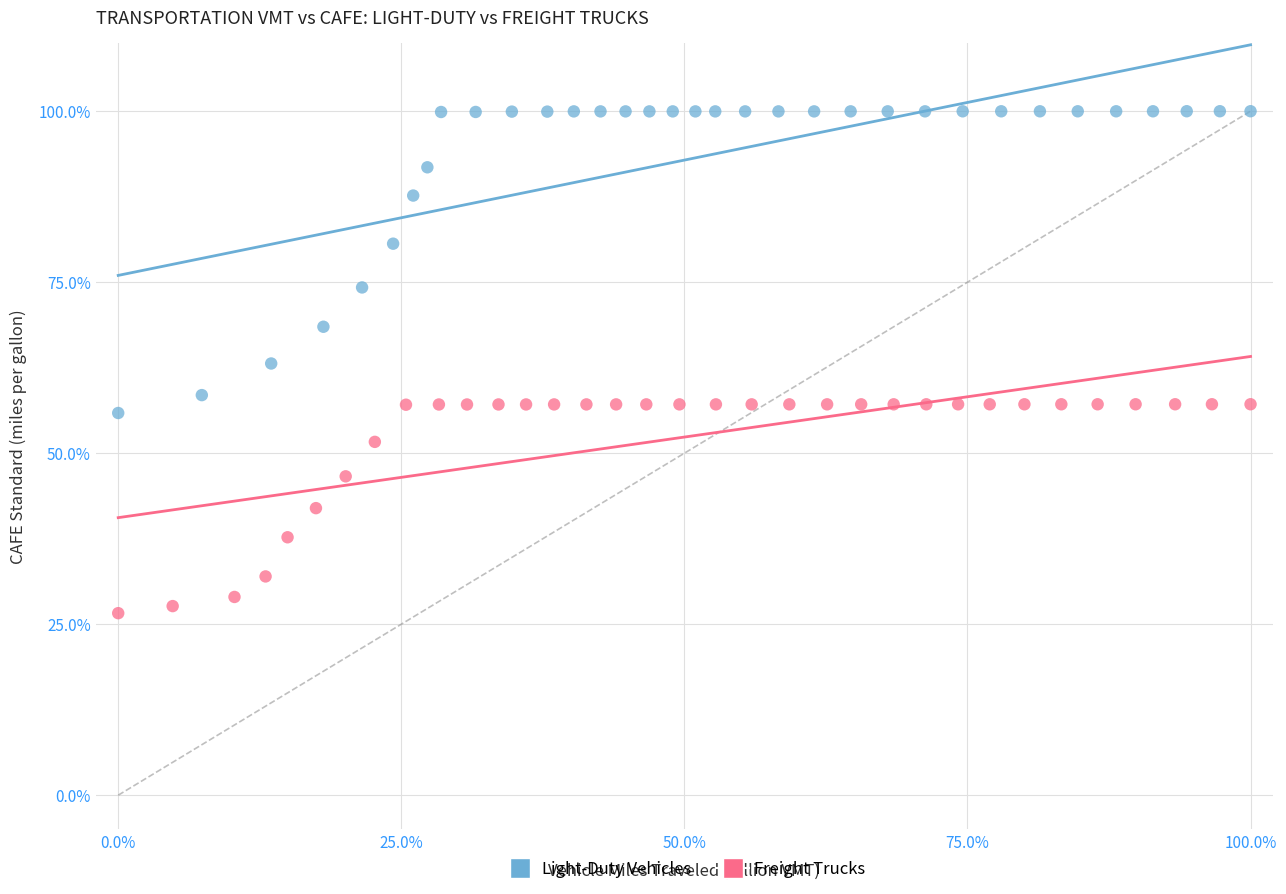

Which series reaches the minimum Y coordinate?

Freight Trucks